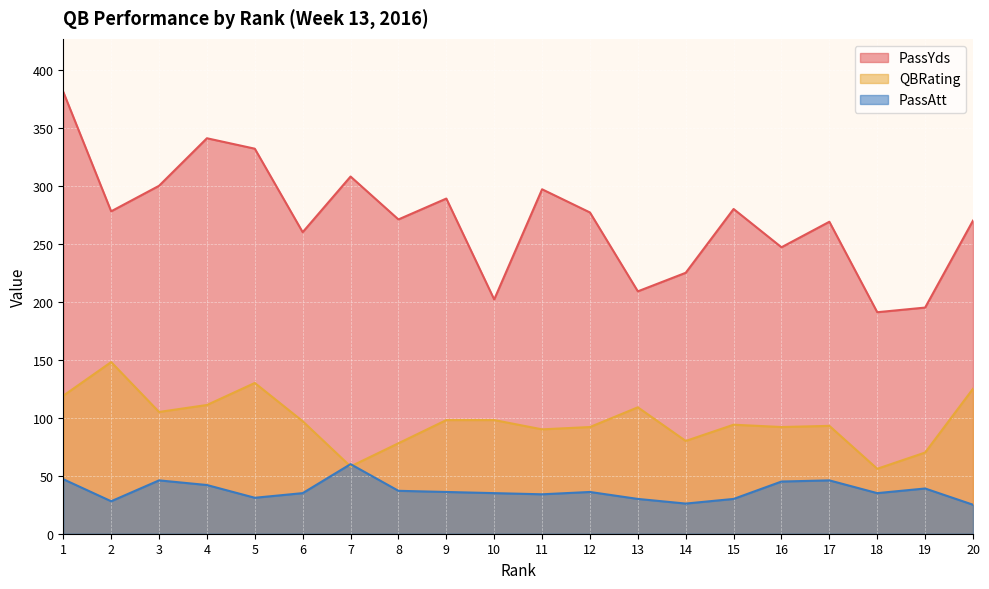

True or false: QBRating has a value of 98 at 9.

True